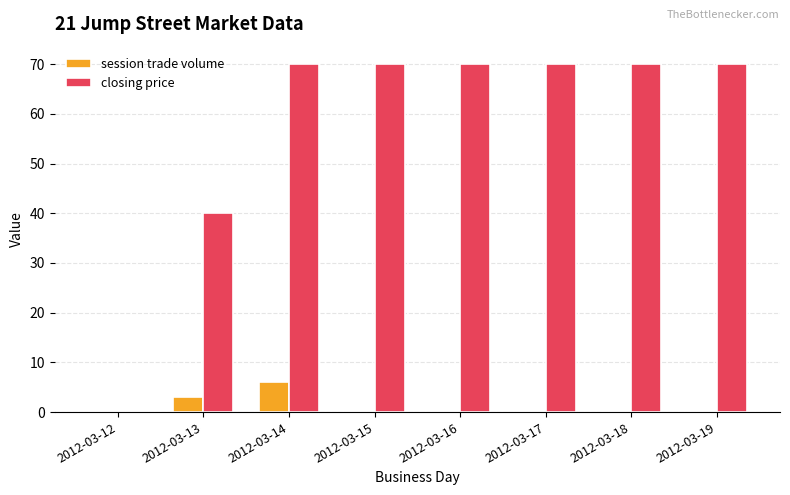

Is the value of closing price at 2012-03-18 greater than the value of session trade volume at 2012-03-12?

Yes